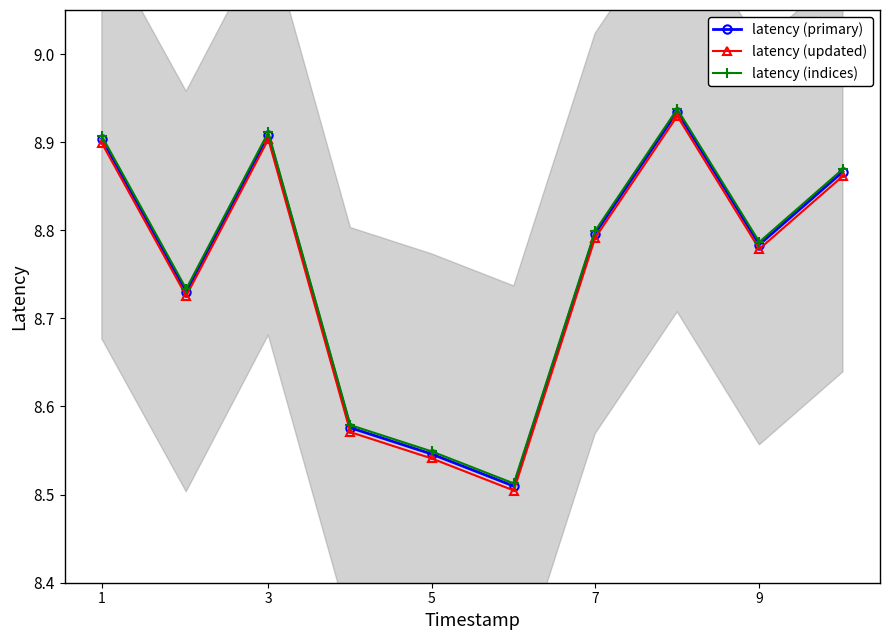

Count the latency (indices) values in the range 8 to 9.

10